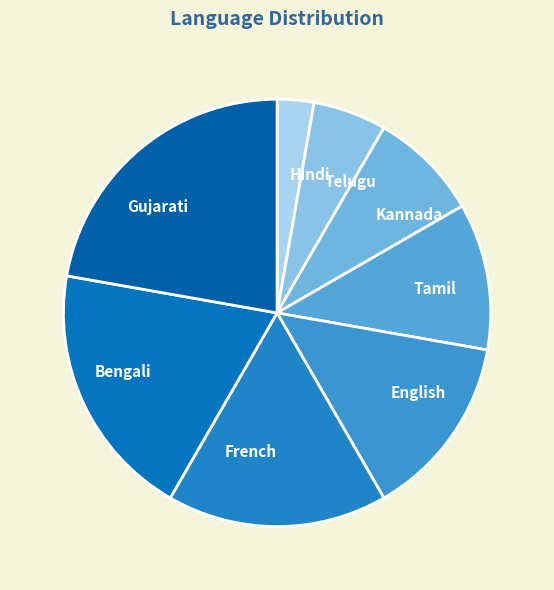

The Gujarati slice represents 11% of the pie. True or false?

False